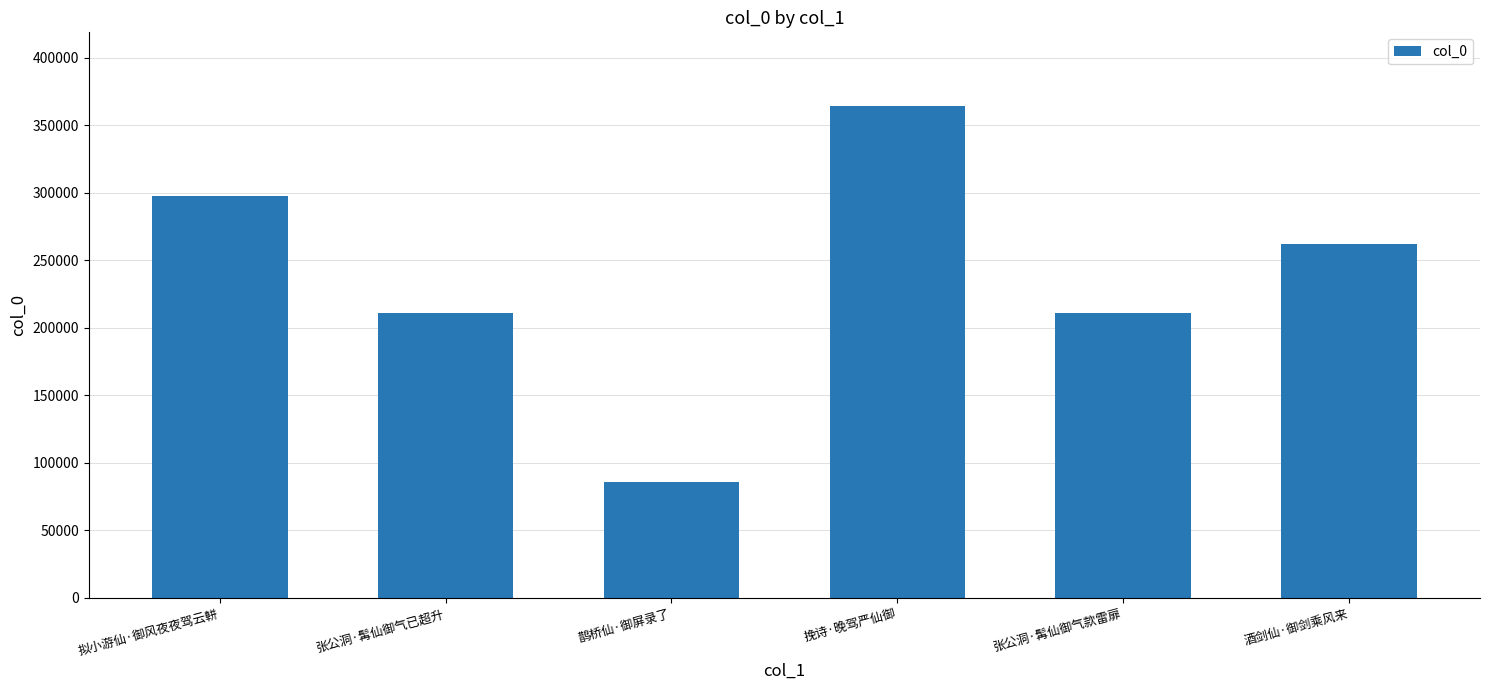

What is the difference between the maximum and minimum values?

278371